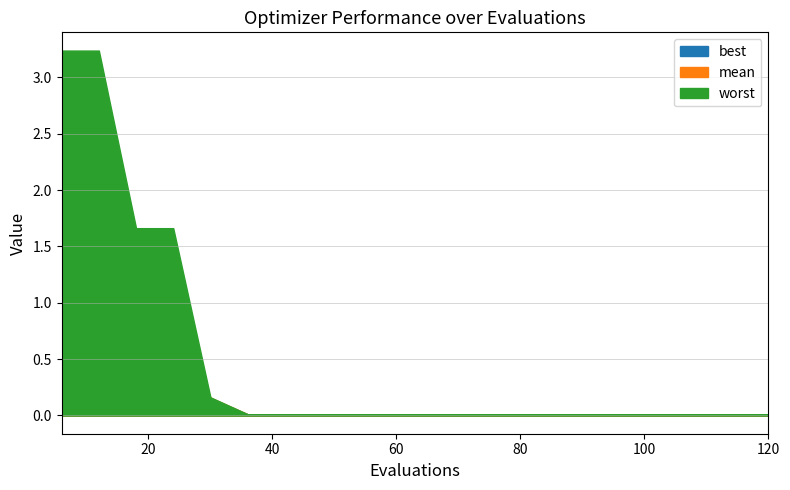

Which series has the largest total across all categories?

worst